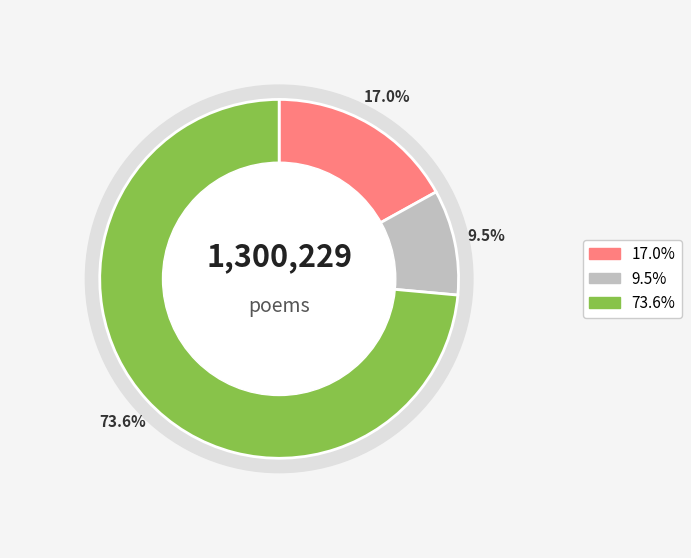

Is 沁园春·夸说洪都 the majority of the pie?

No